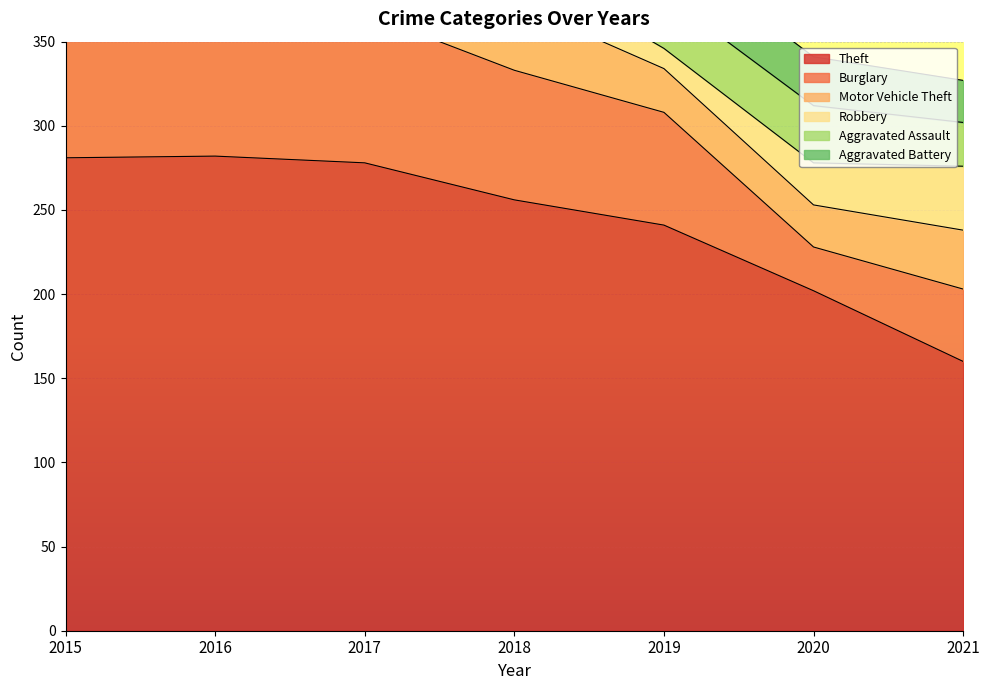

Reading left to right, list all the values displayed in this chart.

Theft: 2015=281	2016=282	2017=278	2018=256	2019=241	2020=202	2021=160
Burglary: 2015=77	2016=76	2017=89	2018=77	2019=67	2020=26	2021=43
Motor Vehicle Theft: 2015=69	2016=36	2017=46	2018=40	2019=26	2020=25	2021=35
Robbery: 2015=26	2016=45	2017=43	2018=25	2019=12	2020=25	2021=38
Aggravated Assault: 2015=31	2016=27	2017=21	2018=37	2019=32	2020=34	2021=26
Aggravated Battery: 2015=22	2016=34	2017=22	2018=23	2019=30	2020=29	2021=25